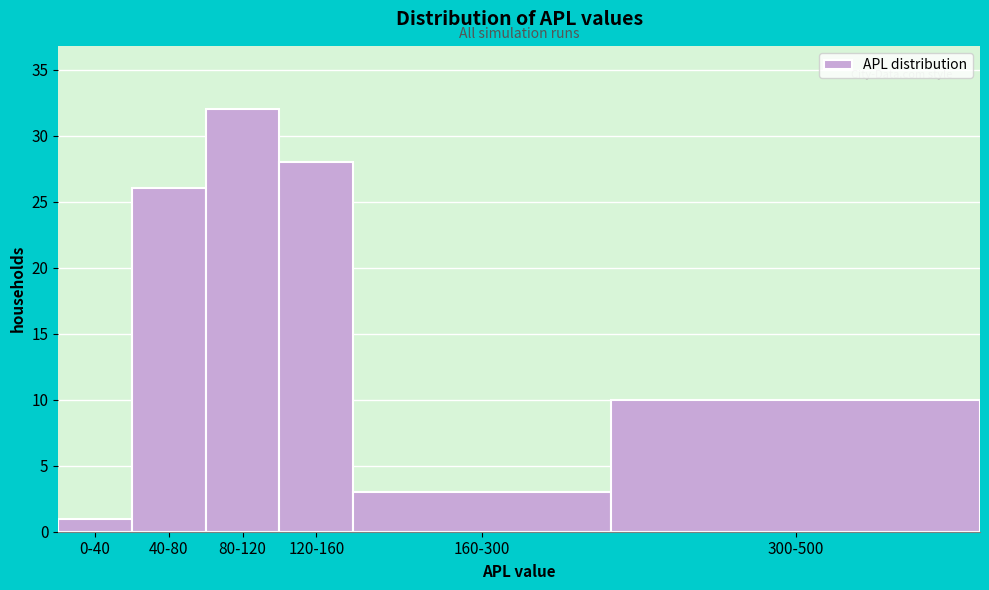

Reading left to right, transcribe all the data shown in this chart.

0-40=1	40-80=26	80-120=32	120-160=28	160-300=3	300-500=10